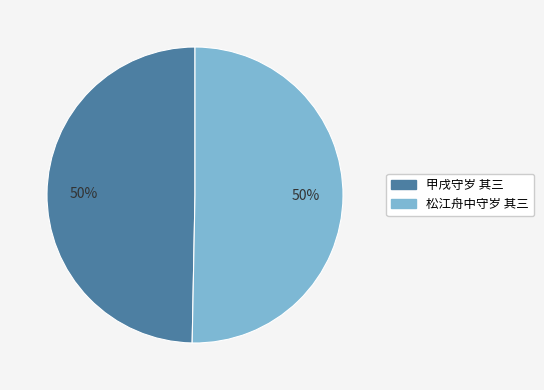

What is the ratio of the value at 松江舟中守岁 其三 to the value at 甲戌守岁 其三?

1.0